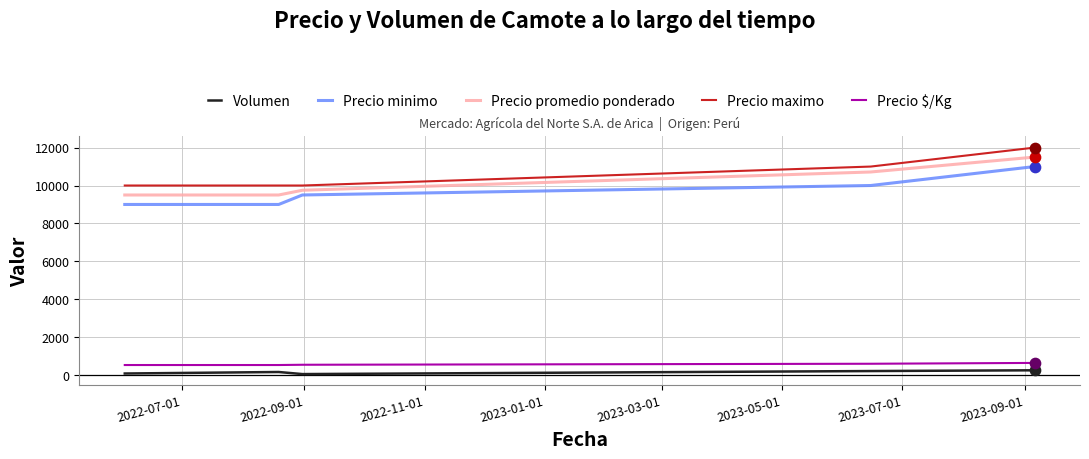

What is the maximum value shown in the chart?

12000